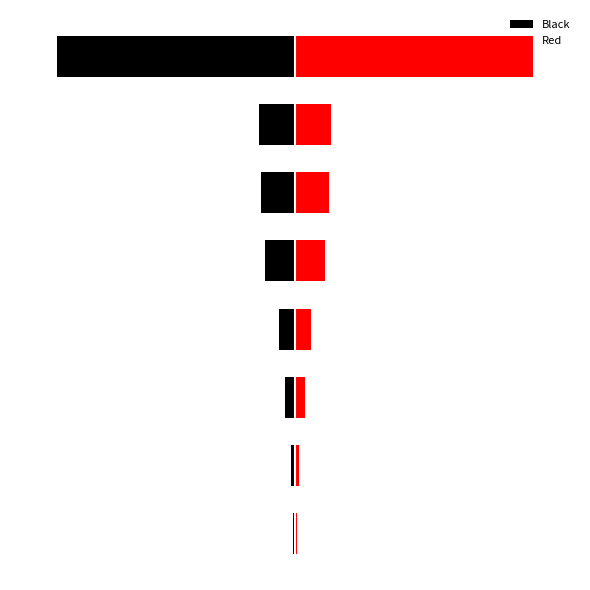

The value of Black at 5 is -17. True or false?

True